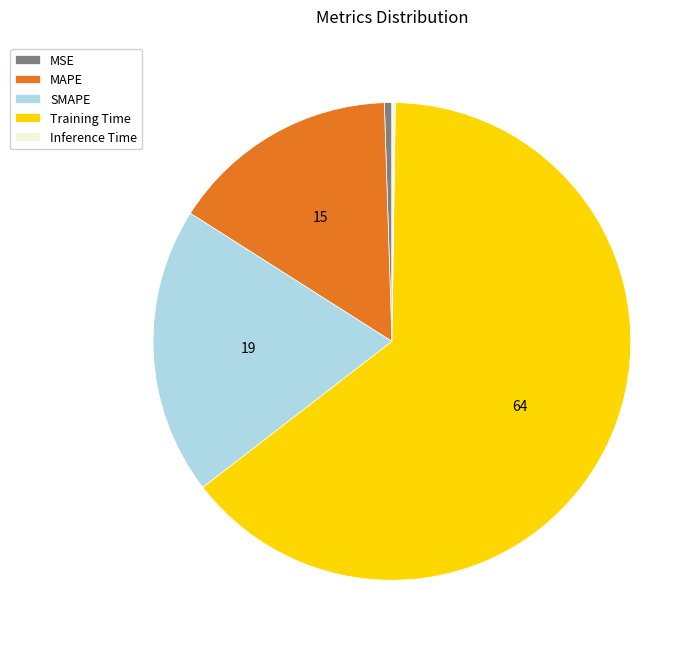

Which has a higher value, SMAPE or Training Time?

Training Time